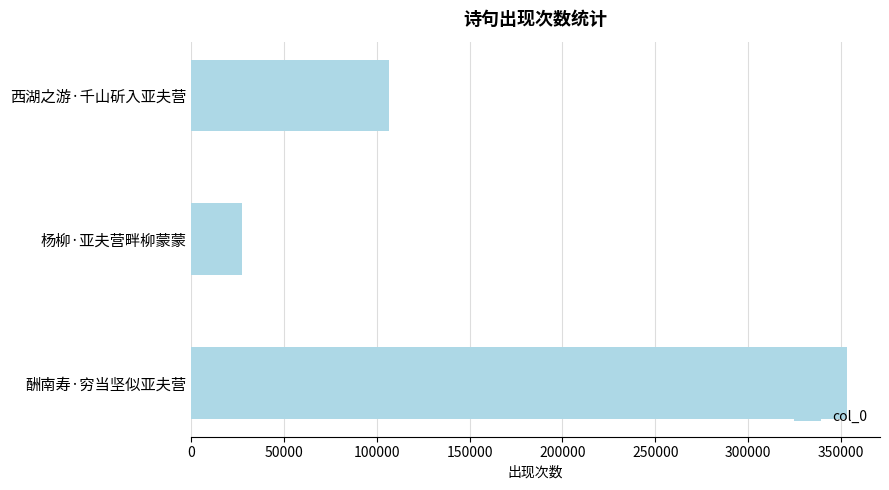

Rank the categories by value from highest to lowest.

酬南寿·穷当坚似亚夫营, 西湖之游·千山斫入亚夫营, 杨柳·亚夫营畔柳蒙蒙